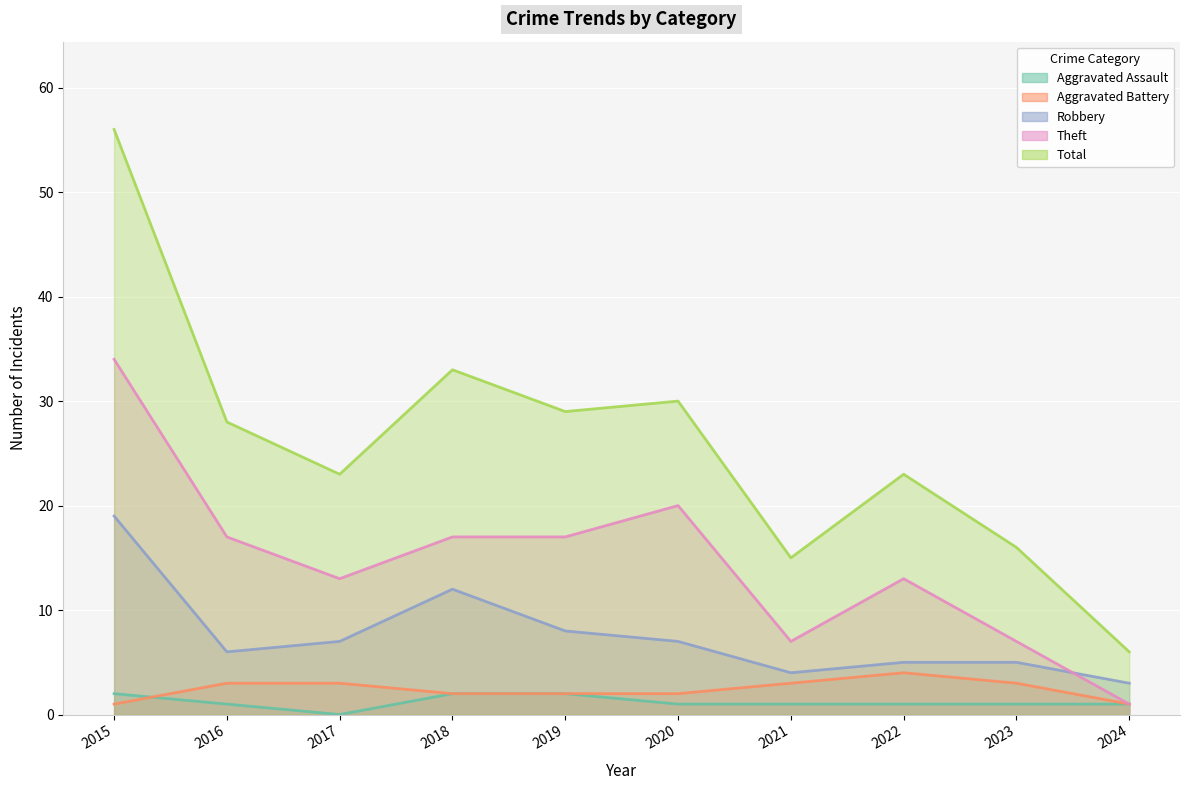

True or false: Robbery and Aggravated Assault intersect in this chart.

False